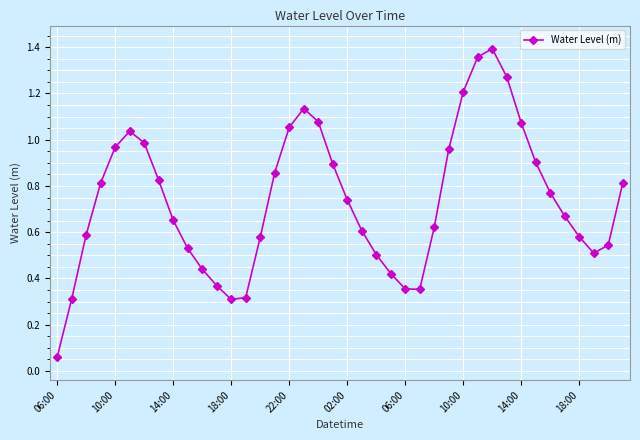

What is the sum of all values?

29.5